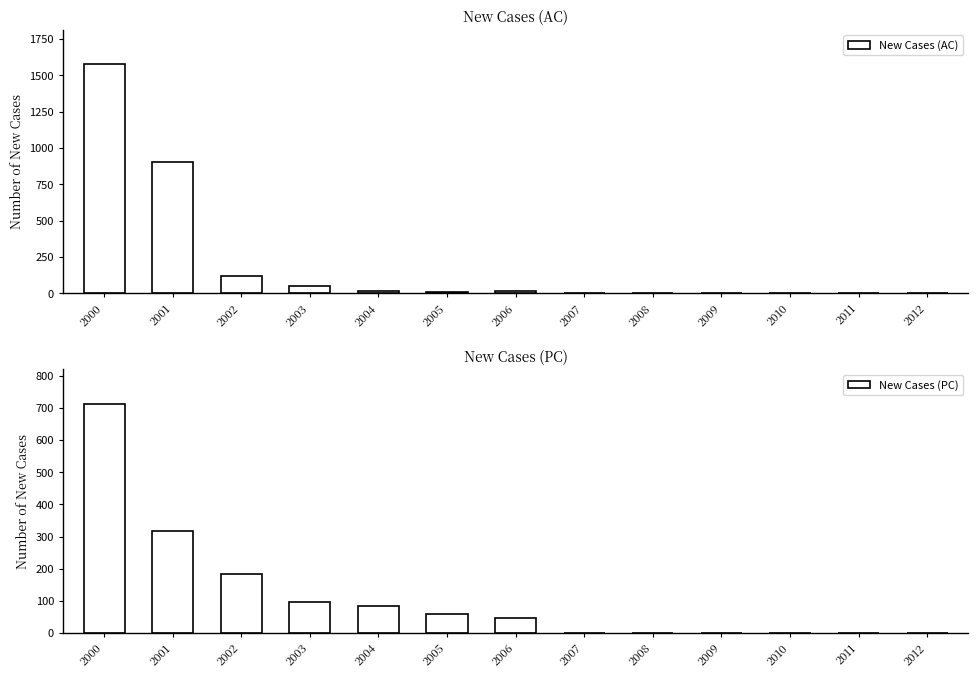

What is the approximate value of New Cases (PC) at 2003, to the nearest 50?

100